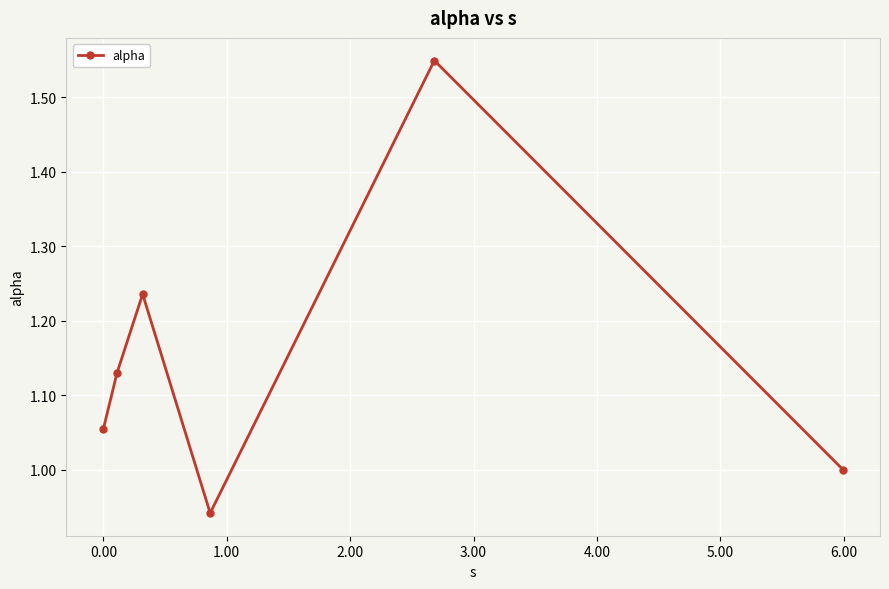

What is the difference between the maximum and second lowest values?

0.5